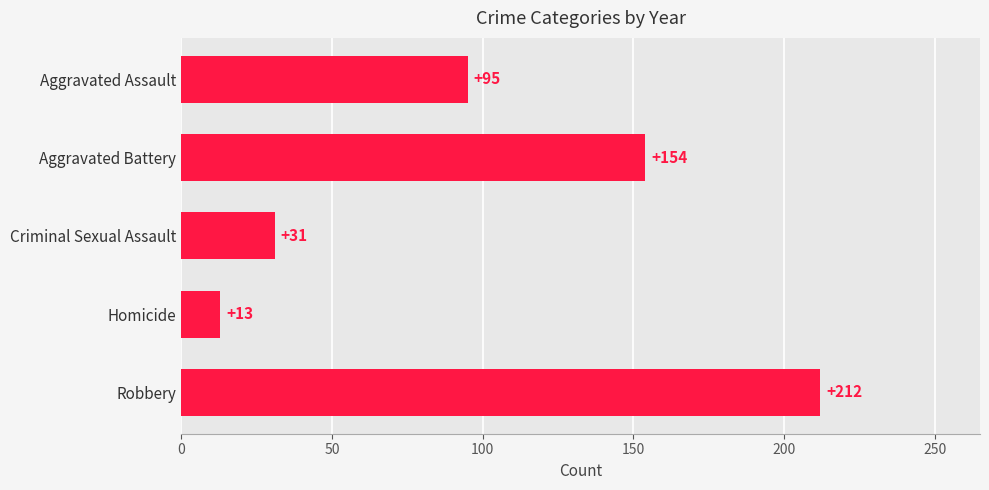

Is it true that the value at Aggravated Assault is 47?

False